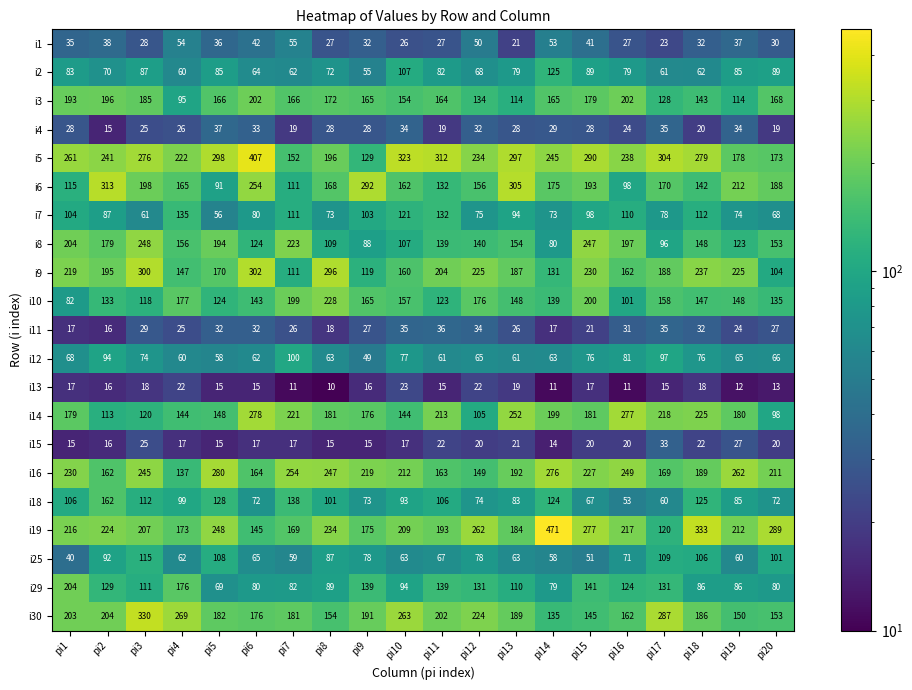

What is the difference between the highest and lowest values at pi1?

246